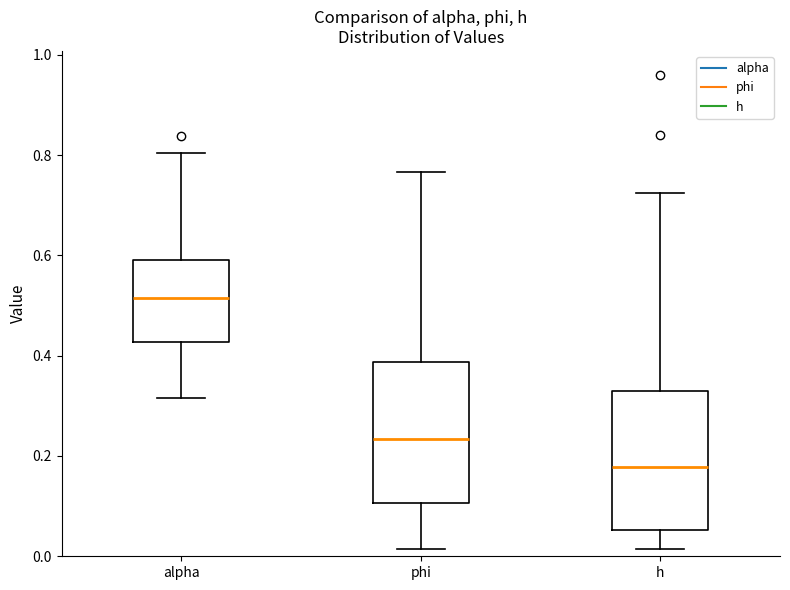

Where does the upper whisker of the box for phi end on the y-axis? The values are not printed on the chart, so give them approximately, as read against the axis.

0.76